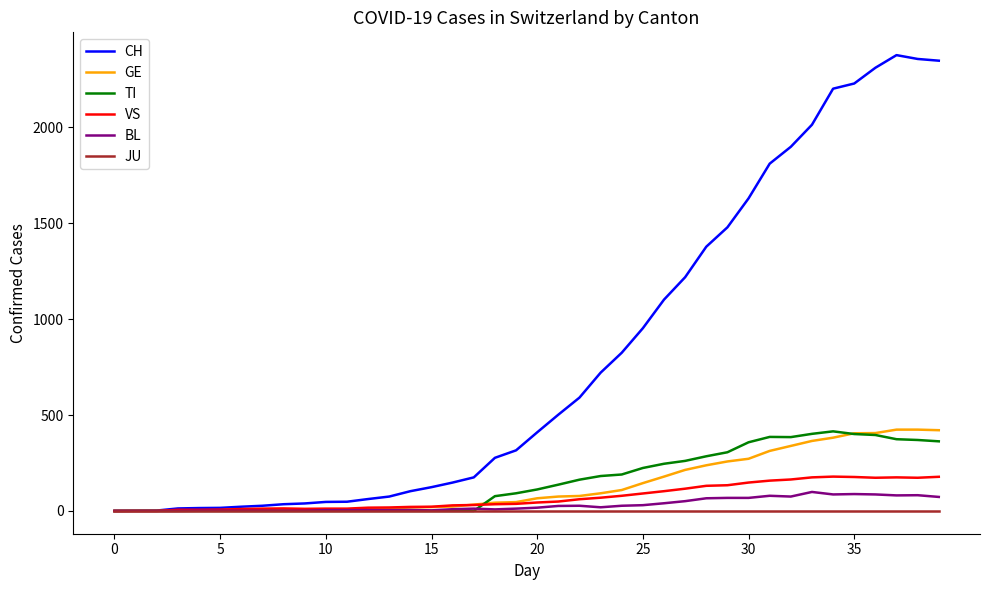

Which series has the widest spread of values?

CH